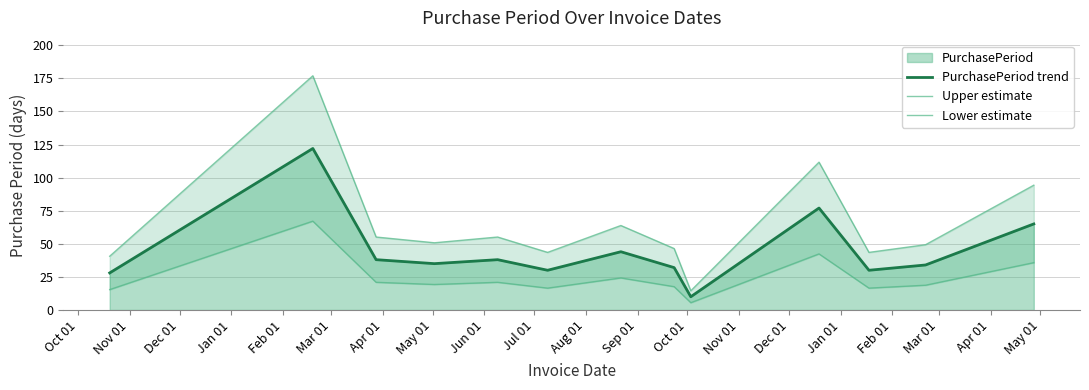

What is the maximum value for PurchasePeriod trend?

122